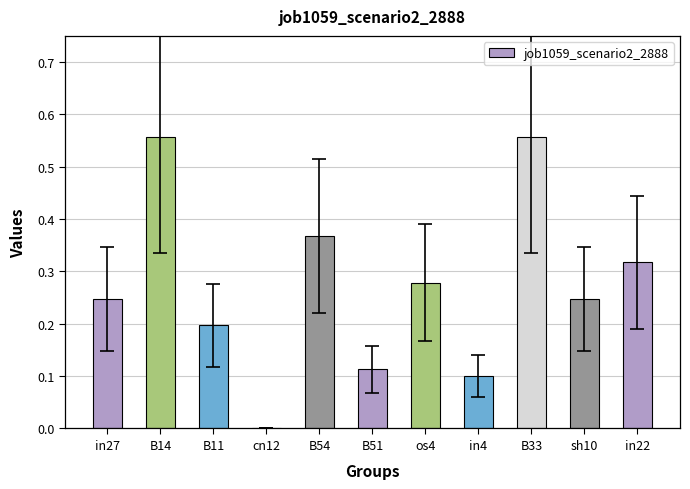

Between B14 and in27, which is larger?

B14